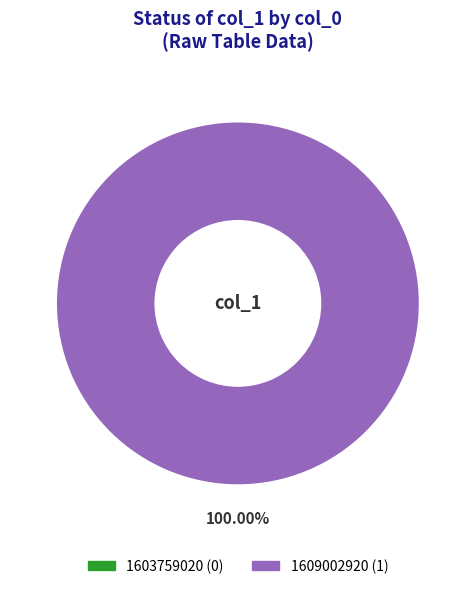

What is the largest slice in the pie chart?

1609002920